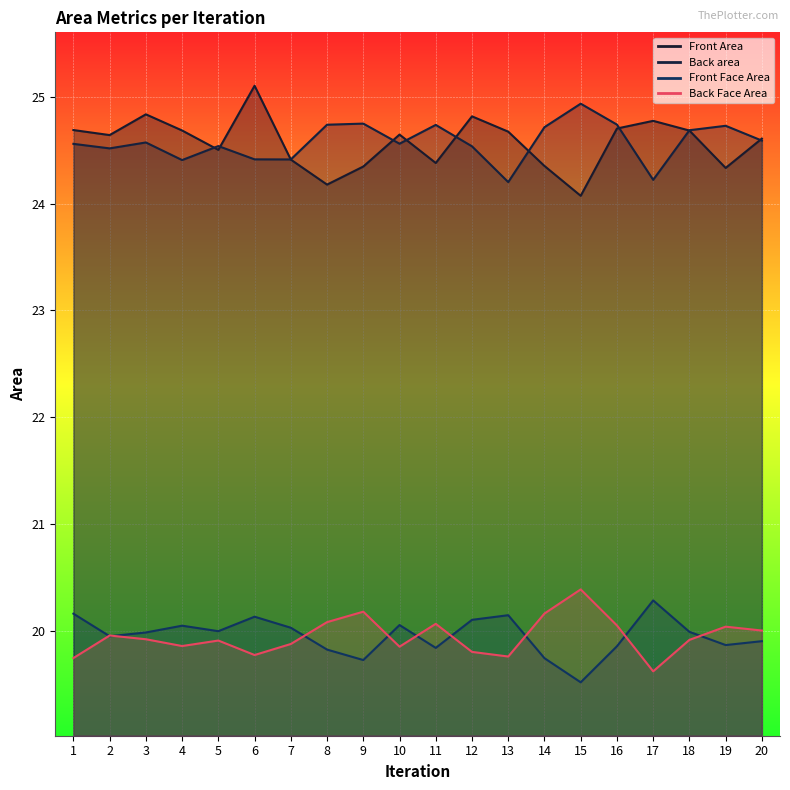

In Back area, how many points are lower than both neighbors (excluding endpoints)?

6